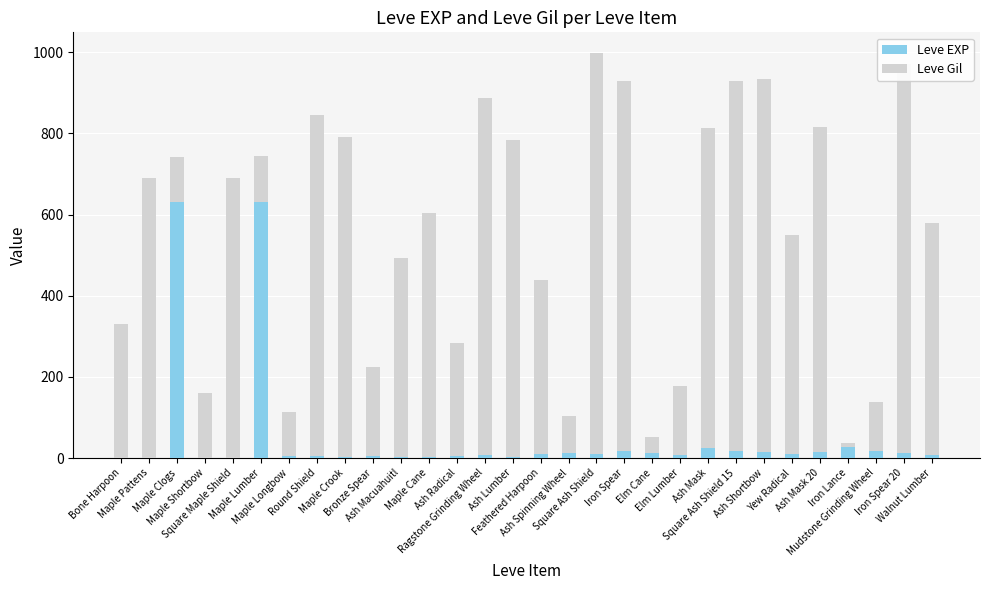

What is the sum of the Leve EXP values at Elm Lumber and Yew Radical?

16